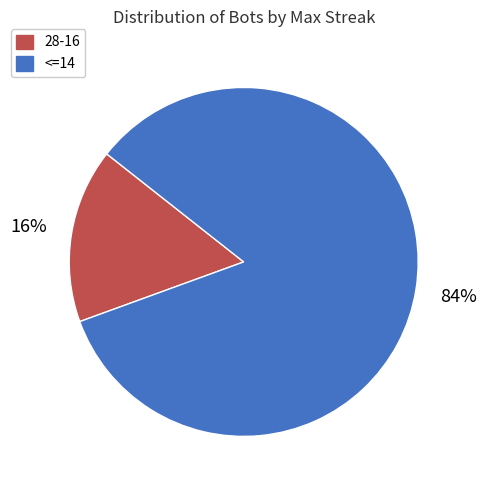

True or false: 28-16 accounts for 1% of the total.

False